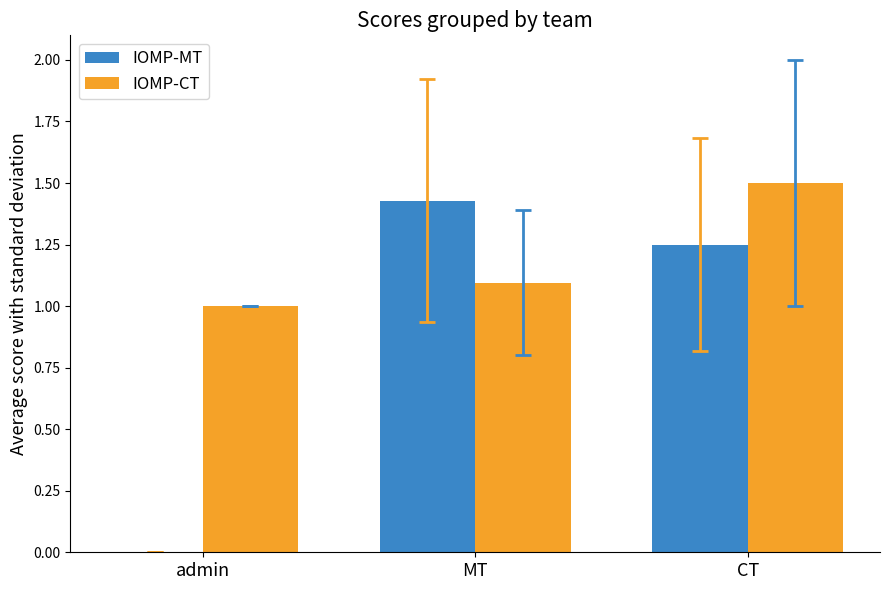

Which series changed the most between admin and MT?

IOMP-MT